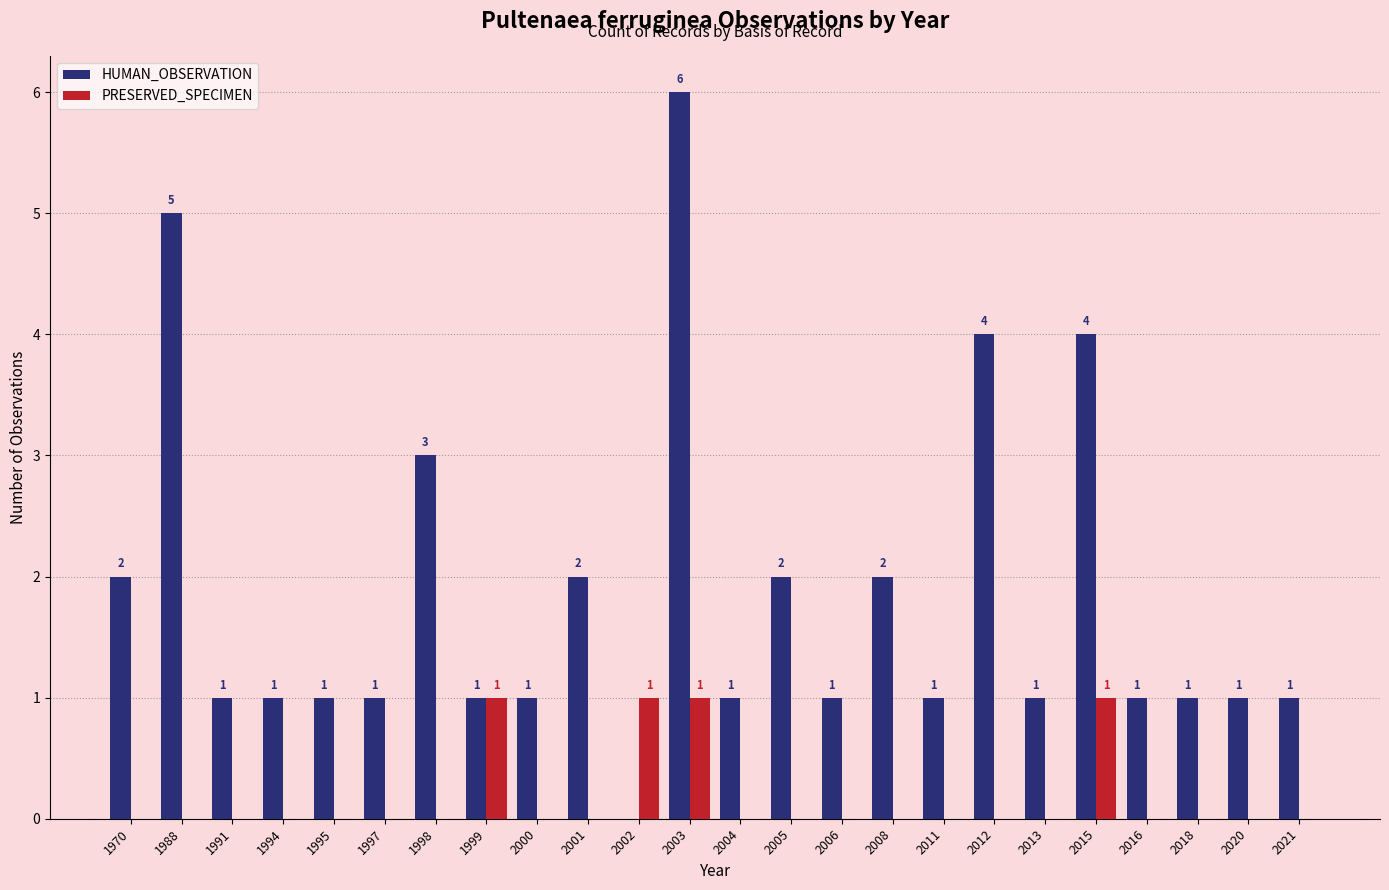

Count the number of data series in this chart.

2